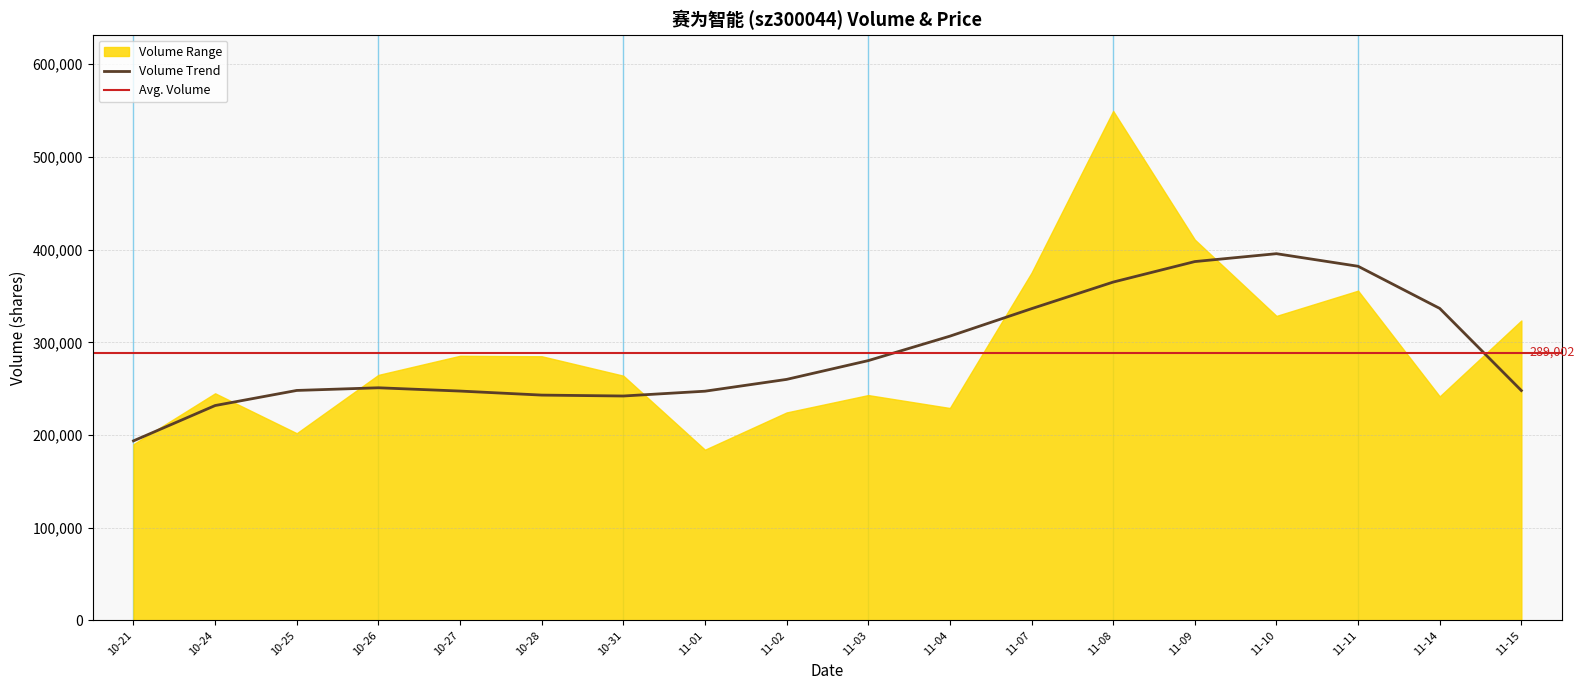

The value of Volume Trend at 11-03 is 280273.3. True or false?

True